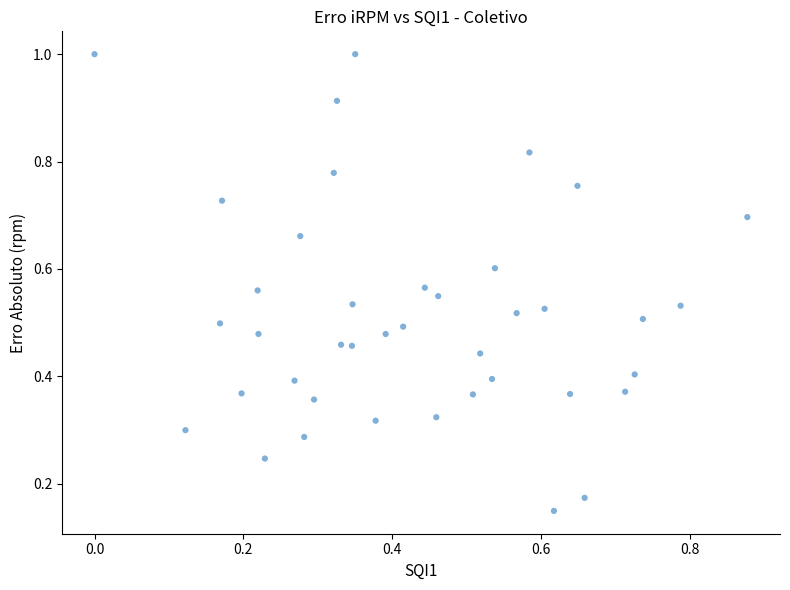

How many data points are displayed?

40